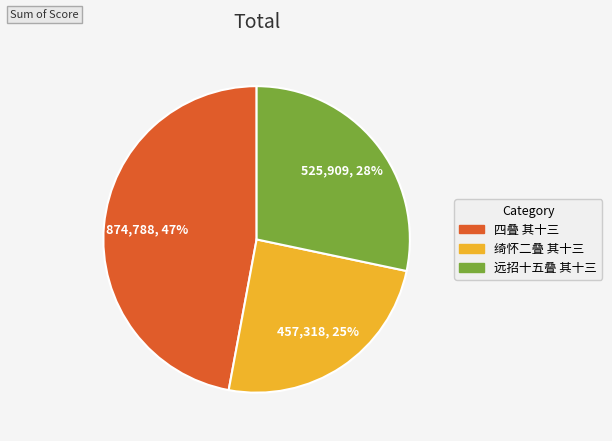

To the nearest percent, what percentage of the pie is 绮怀二叠 其十三?

25%